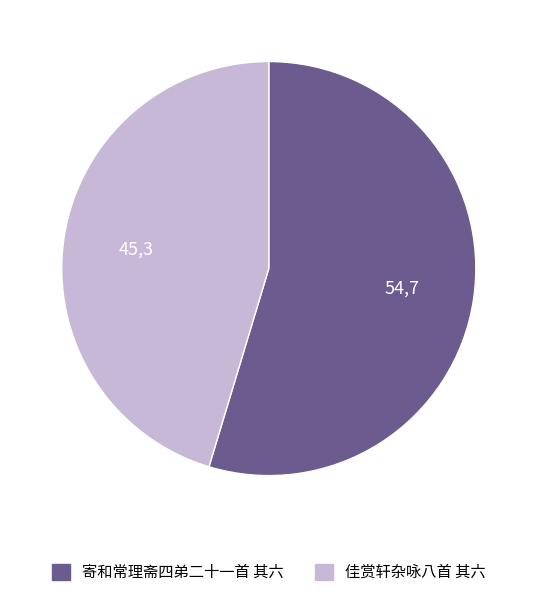

How many slices are in this pie chart?

2